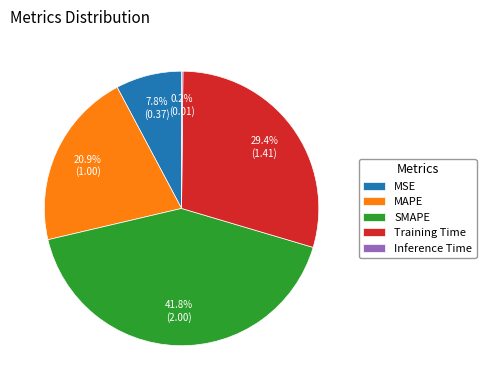

To the nearest percent, what is the combined percentage of Training Time and MSE?

37%